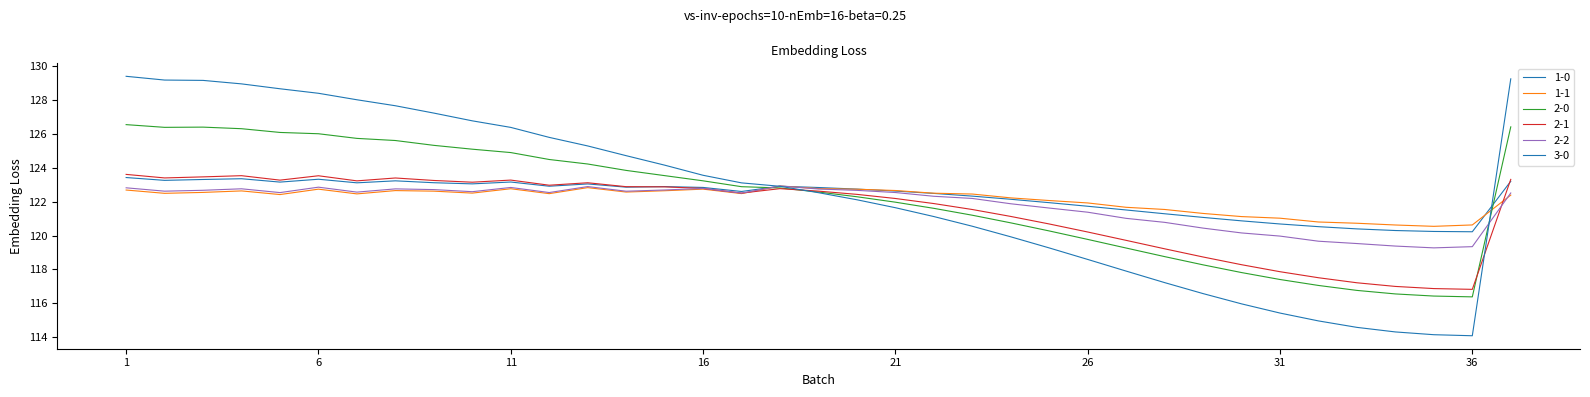

Does the chart have visible grid lines?

No